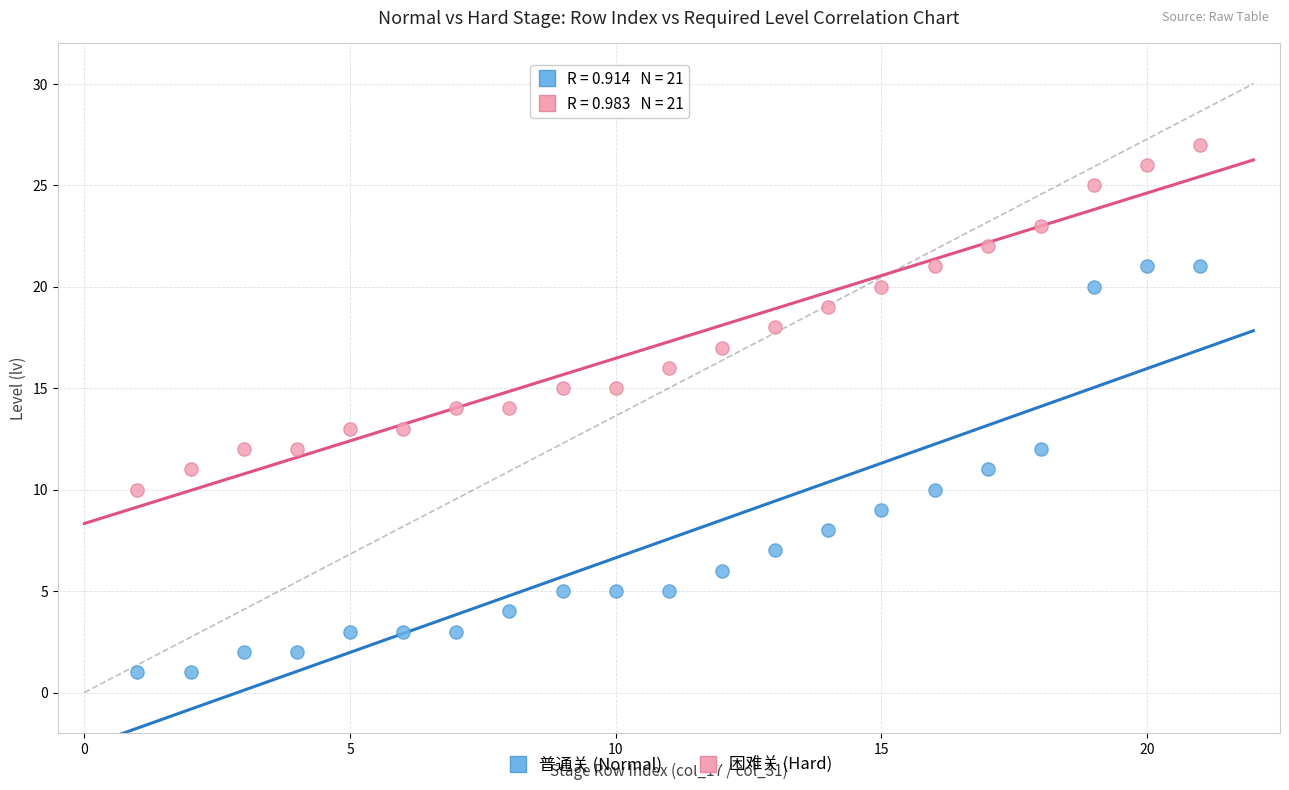

Across all data points, what is the range of Y values (max minus min)?

26